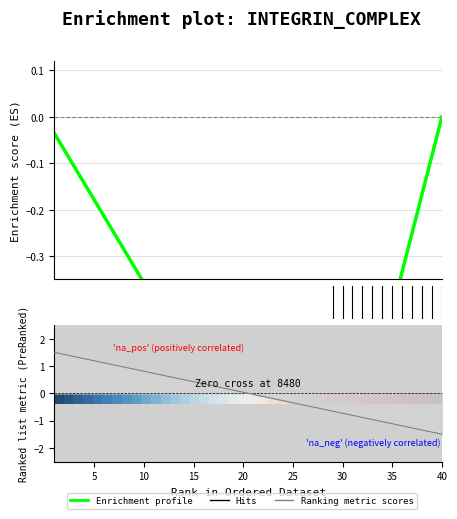

What is the label of the 37th point from the right?

15